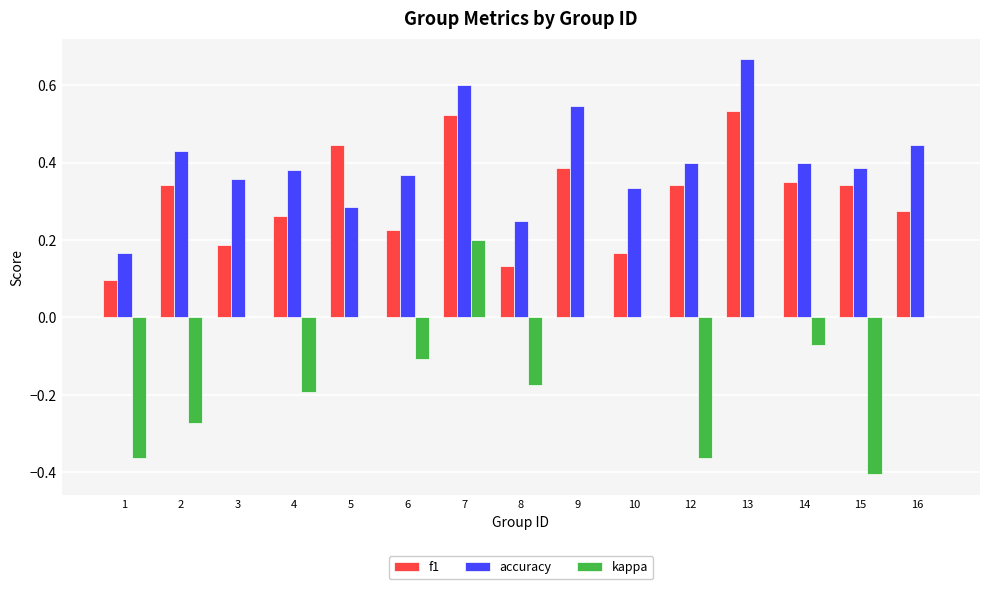

The value of accuracy at 8 is 0.2. True or false?

True